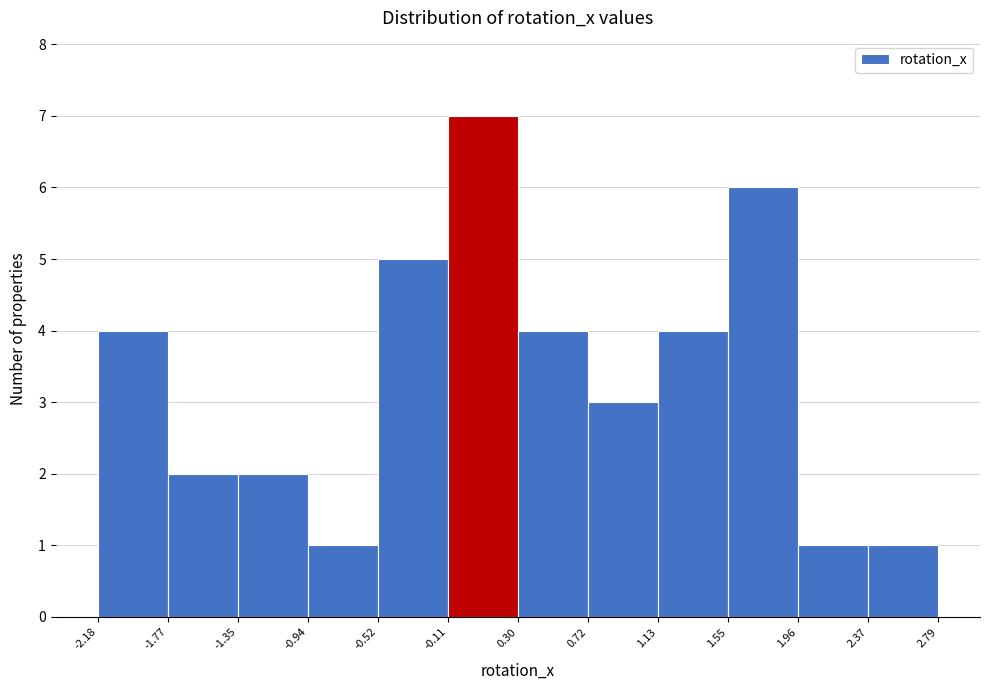

Reading left to right, list every bar in this chart as the range it spans on the x-axis followed by its height. The values are not printed on the chart, so give them approximately, as read against the axis.

-2.18 to -1.77: 4
-1.77 to -1.35: 2
-1.35 to -0.94: 2
-0.94 to -0.52: 1
-0.52 to -0.11: 5
-0.11 to 0.30: 7
0.30 to 0.72: 4
0.72 to 1.13: 3
1.13 to 1.55: 4
1.55 to 1.96: 6
1.96 to 2.37: 1
2.37 to 2.79: 1